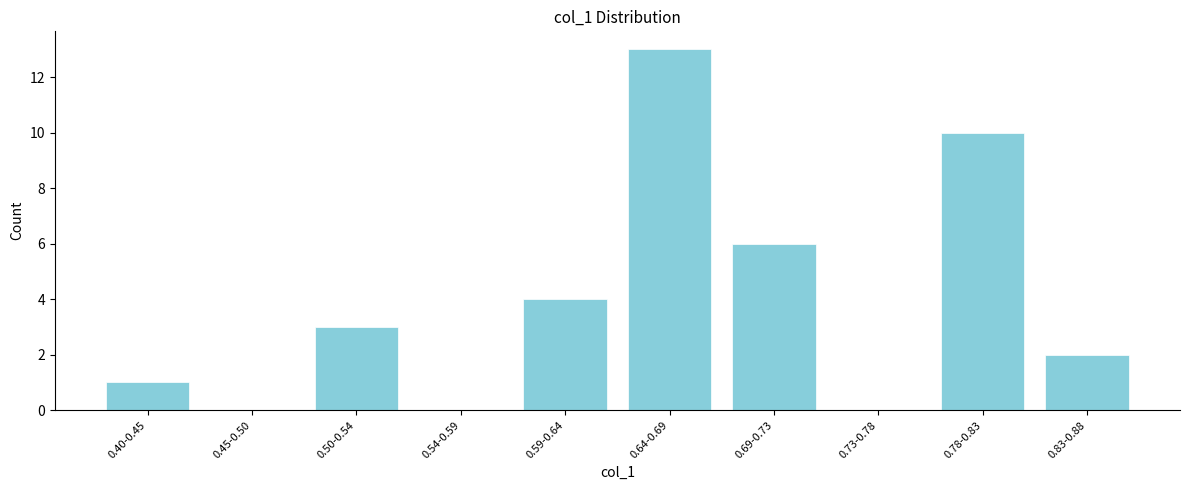

Reading left to right, extract all data points from this chart.

0.40-0.45=1	0.45-0.50=0	0.50-0.54=3	0.54-0.59=0	0.59-0.64=4	0.64-0.69=13	0.69-0.73=6	0.73-0.78=0	0.78-0.83=10	0.83-0.88=2